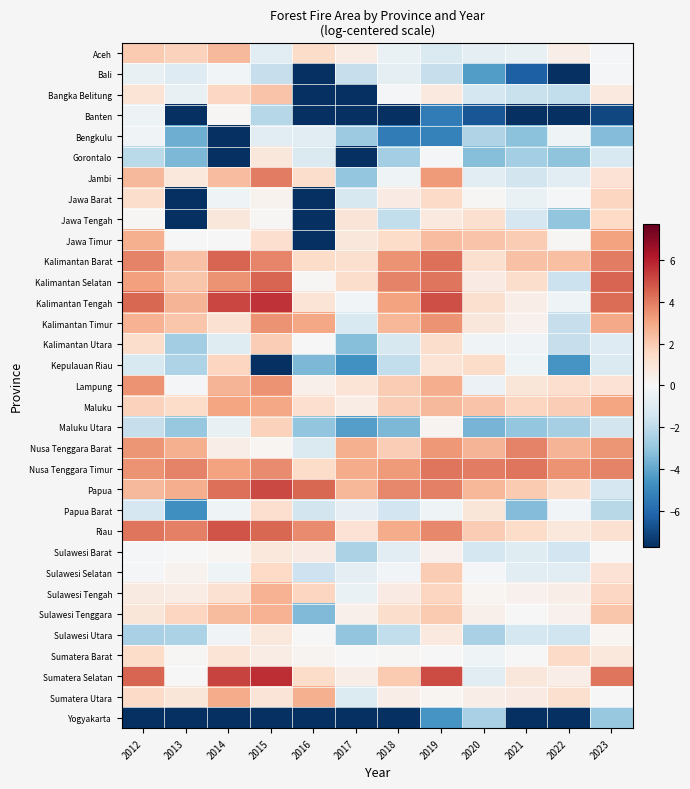

How many distinct data groups are displayed?

33